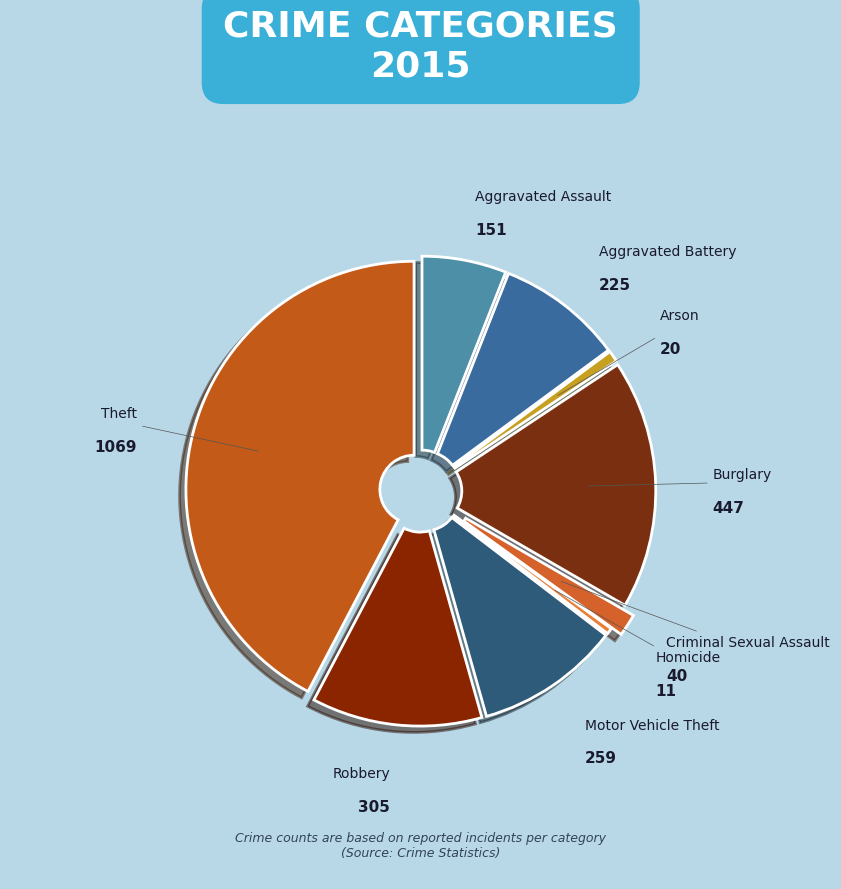

Which has a higher value, Aggravated Assault or Aggravated Battery?

Aggravated Battery